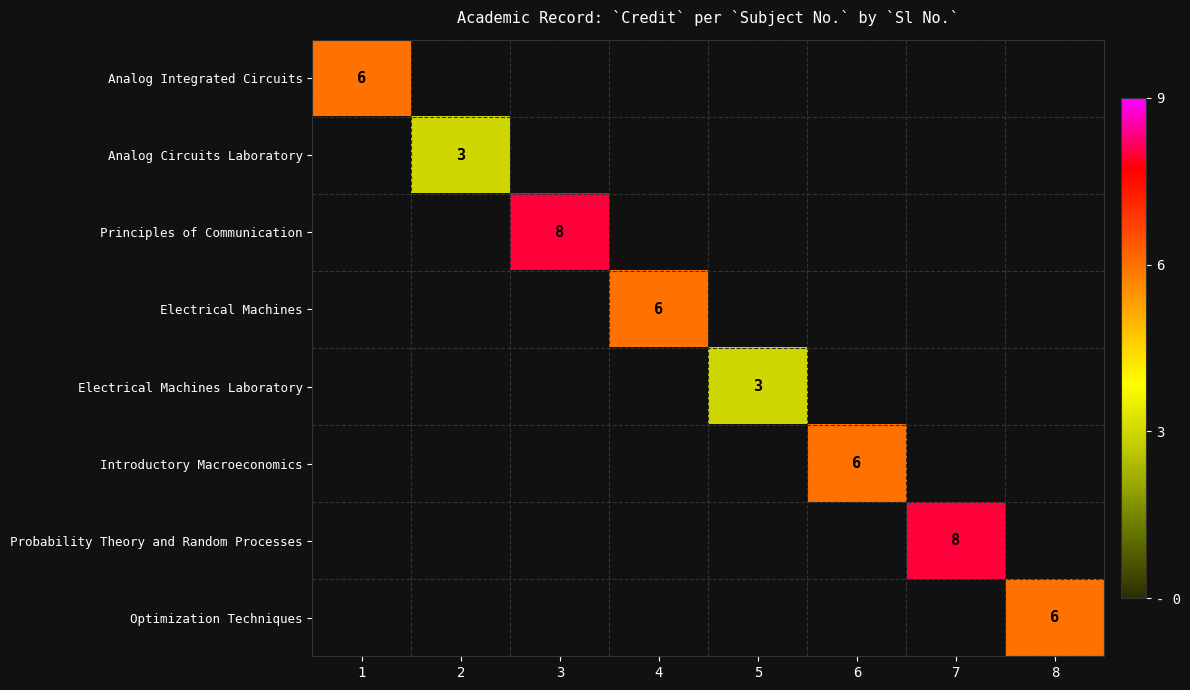

Between 2 and 7, which is larger?

7